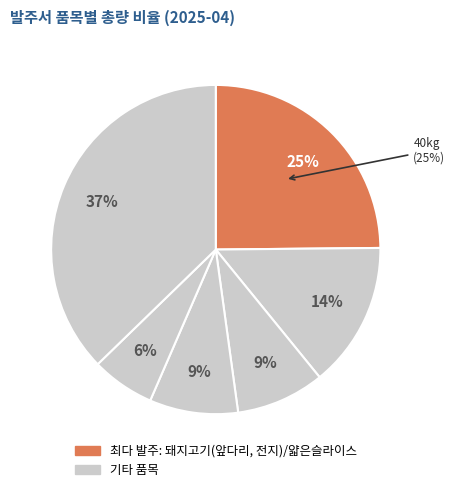

To the nearest percent, what percentage of the pie is 돼지잡뼈?

6%